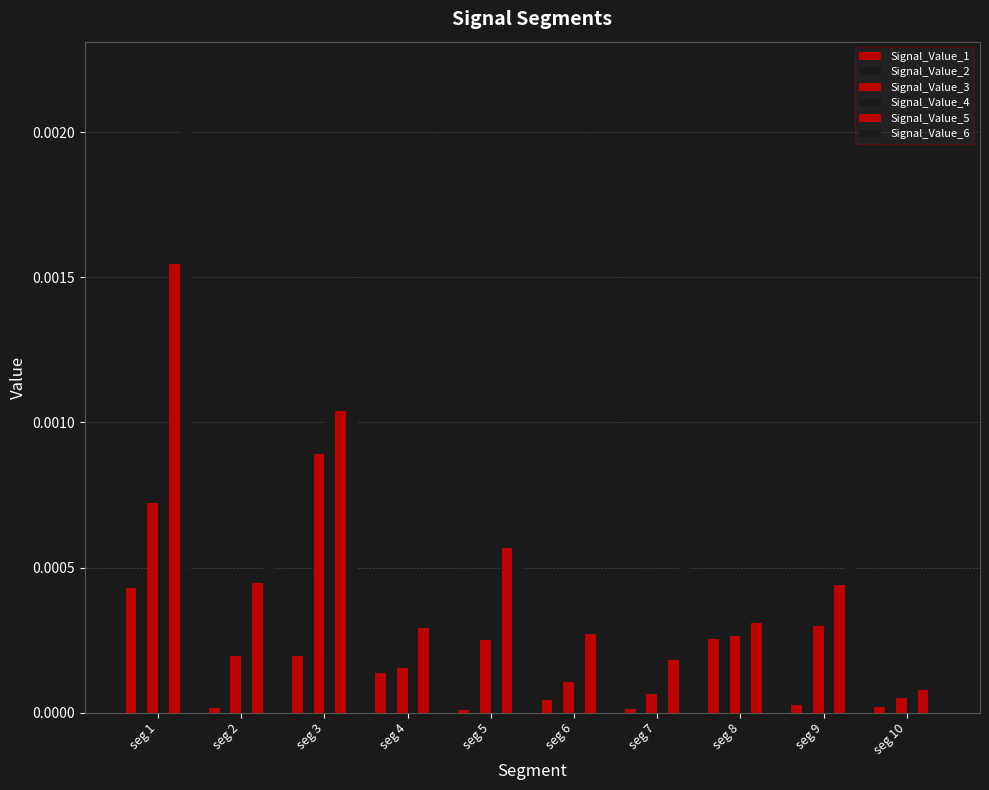

Count the number of categories in the chart.

10